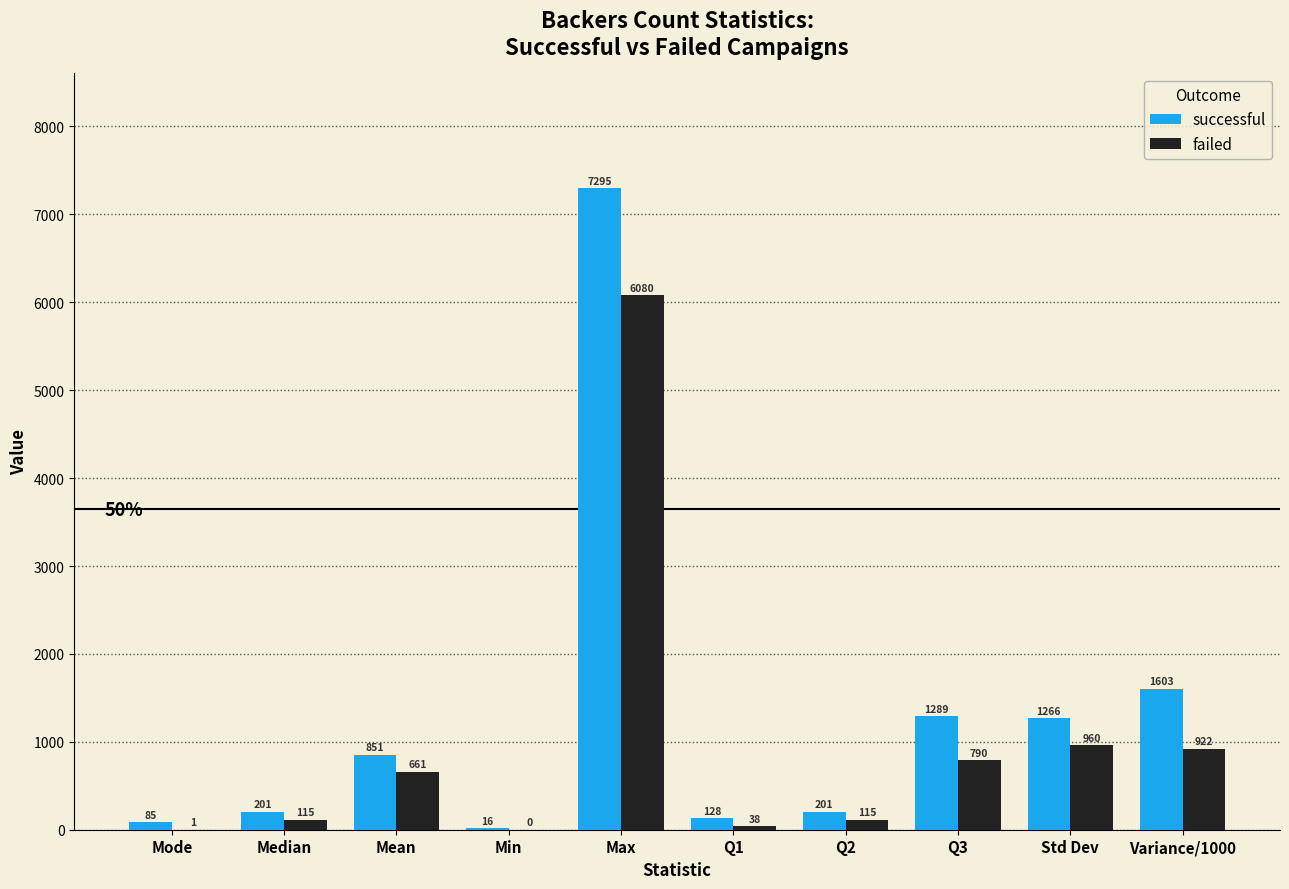

At which label is successful closest to 3655?

Variance/1000